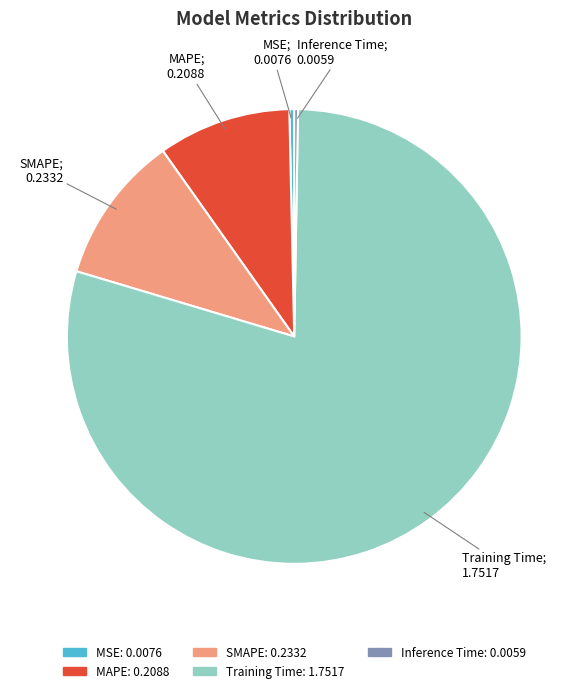

Which category has the biggest portion of the pie?

Training Time